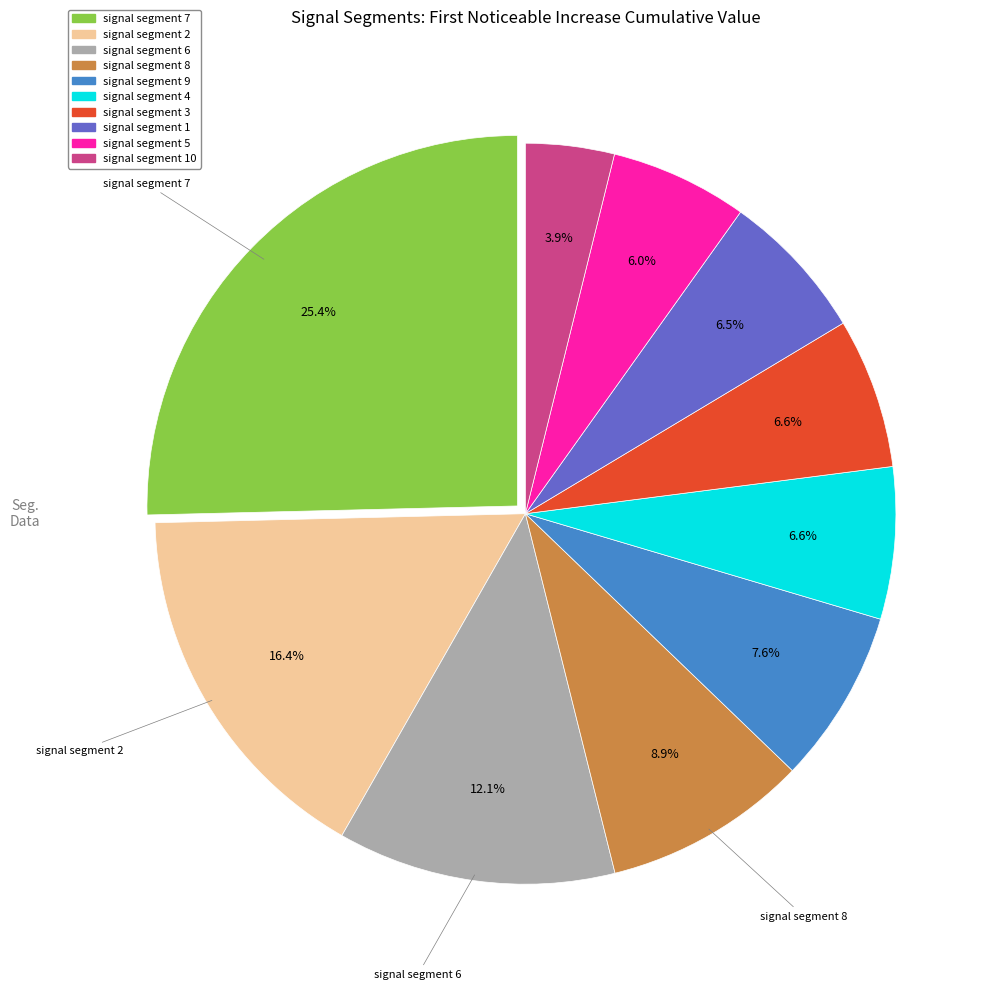

How many segments does this pie chart have?

10